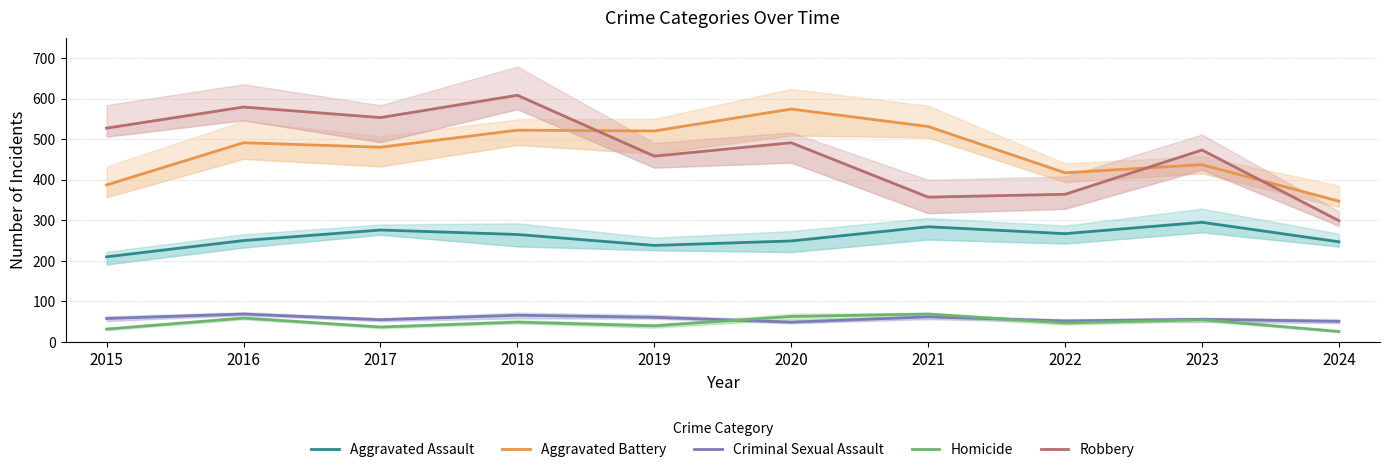

What is the minimum value for Homicide?

26